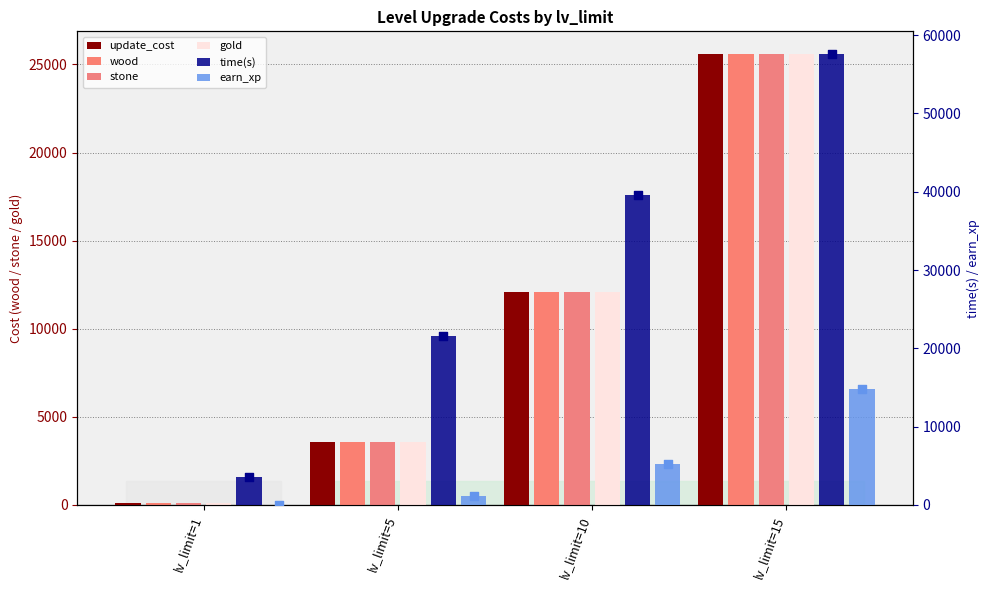

What is the total value across all series at lv_limit=15?

174800